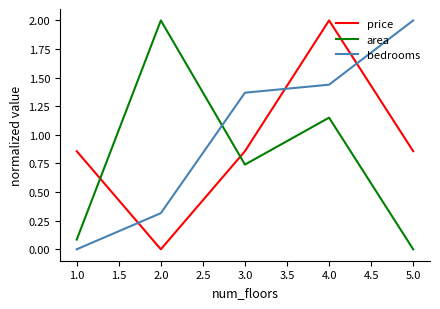

How many lines are shown in the chart?

3